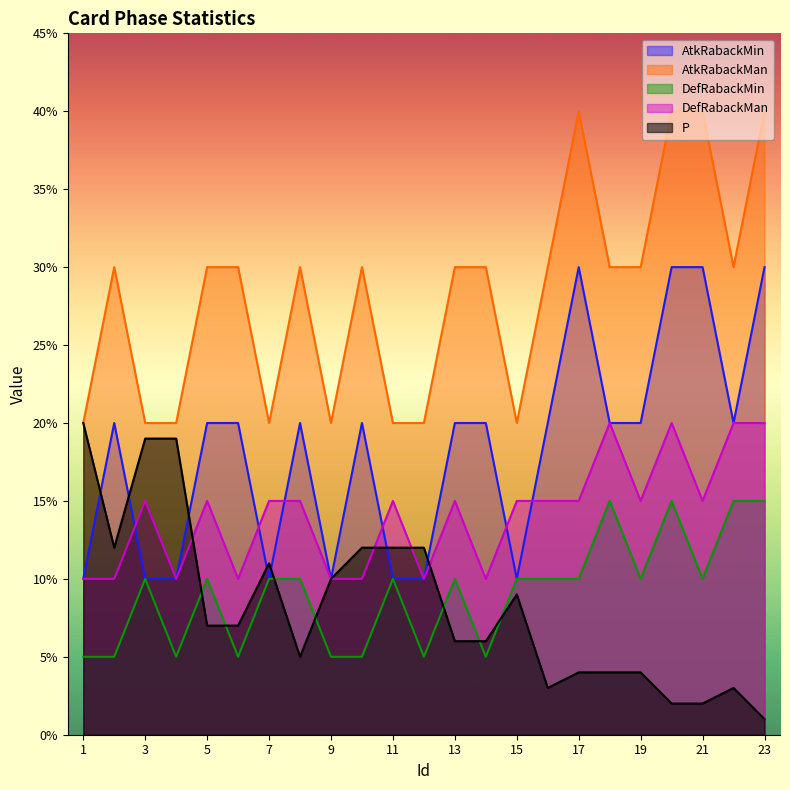

Count the number of data series in this chart.

5